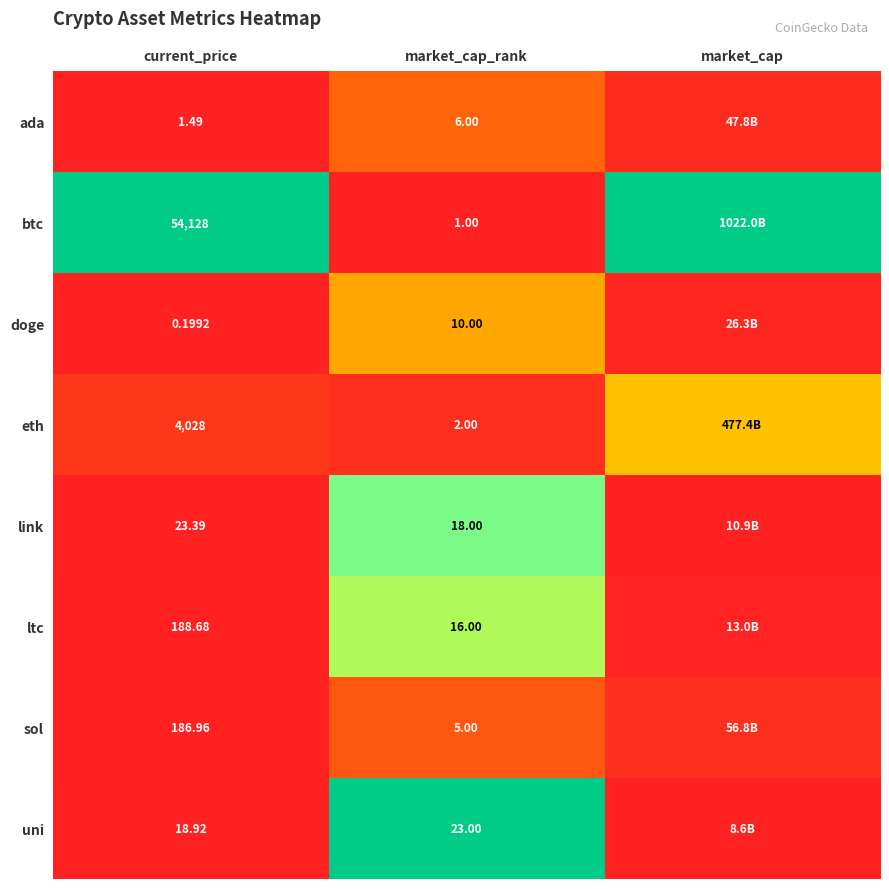

At market_cap_rank, list the series in order from smallest to largest.

btc, eth, sol, ada, doge, ltc, link, uni